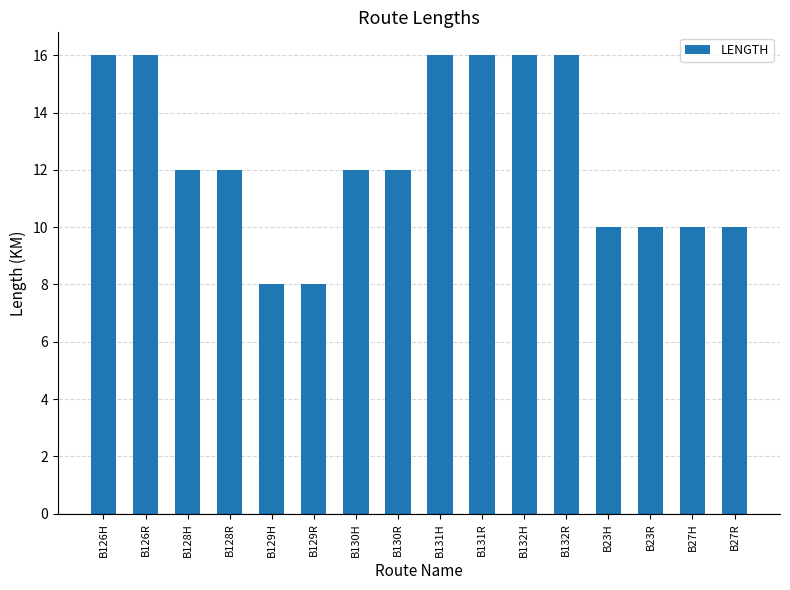

Which has a higher value, B130R or B126H?

B126H